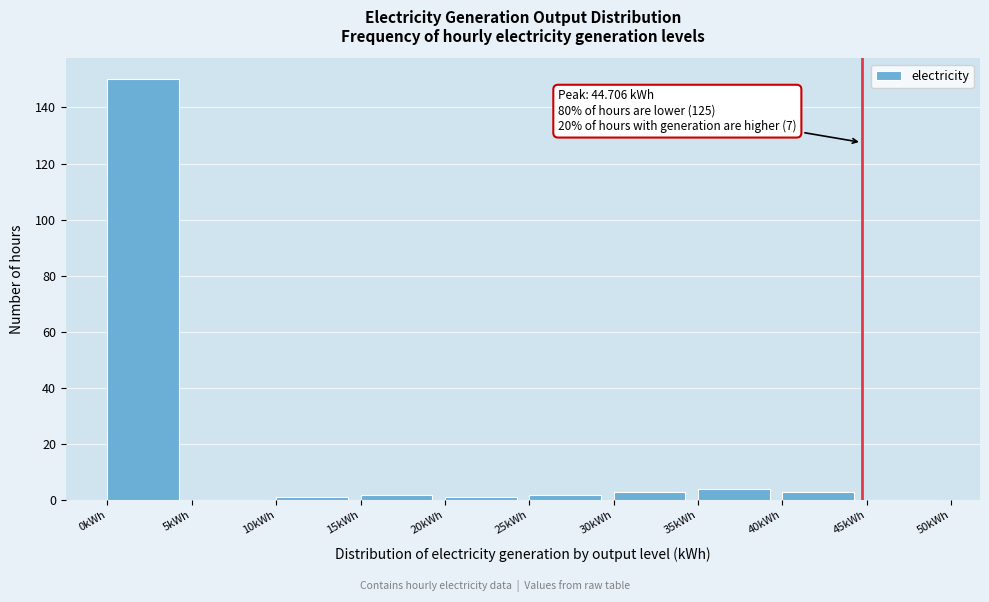

Over which range of the x-axis is the bar tallest?

0 to 5